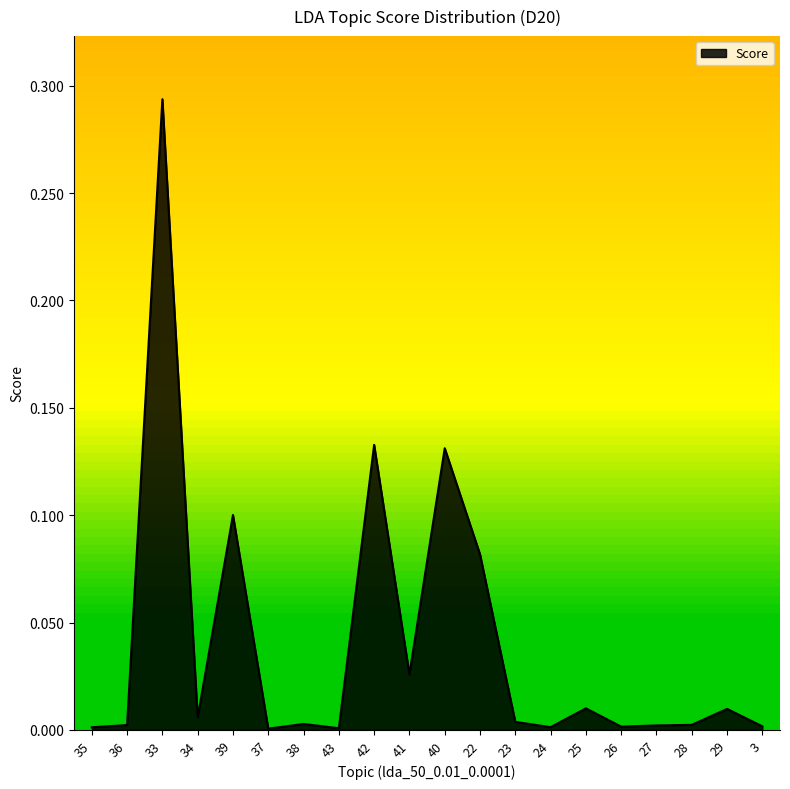

What position from the right is 39?

16